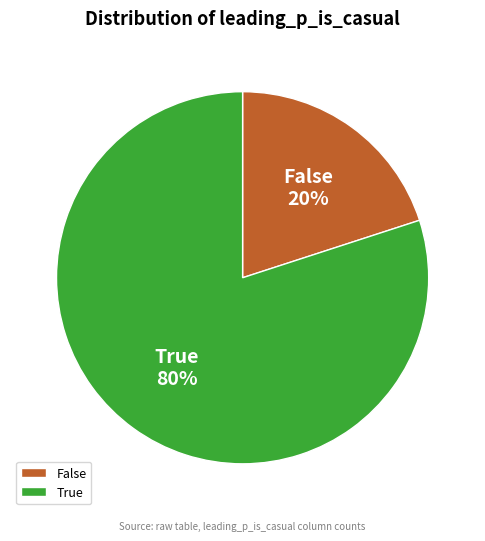

Combined, do False and True account for over 50%?

Yes